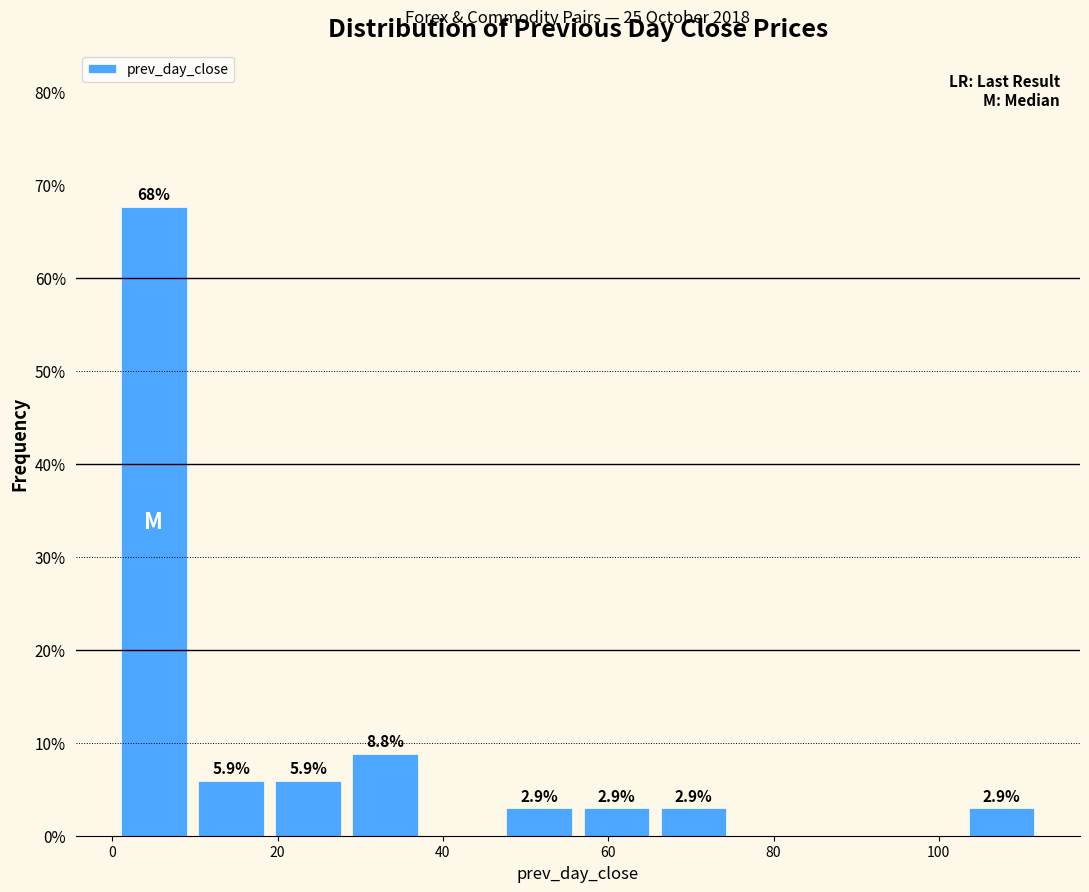

Over which range of the x-axis is the bar tallest?

0 to 10